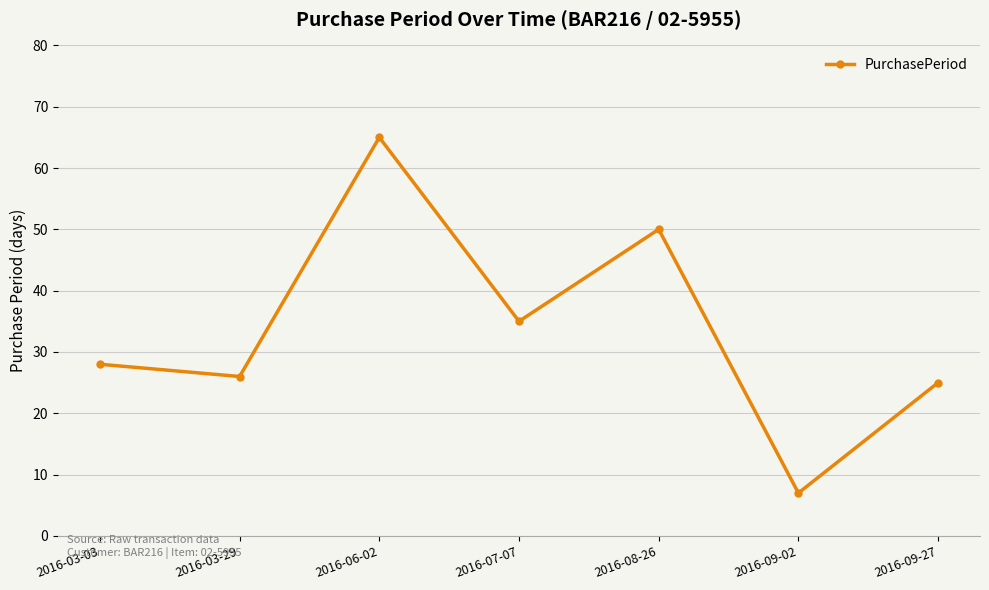

What is the label of the 5th point from the right?

2016-06-02